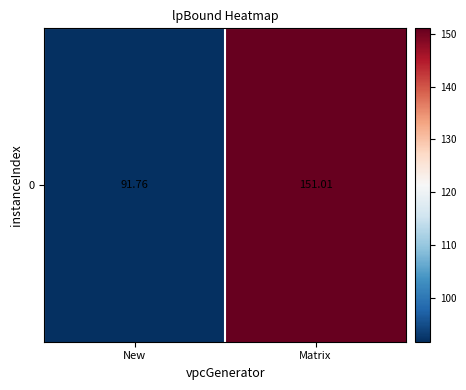

What is the change in value from New to Matrix?

+59.2